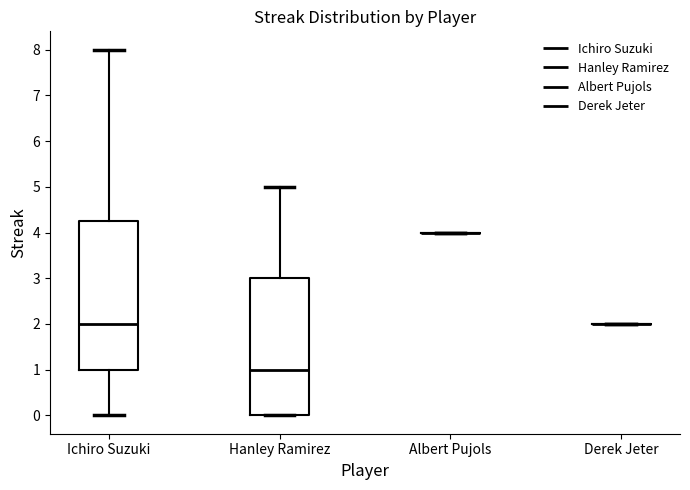

Reading left to right, read every box against the y-axis: the position of its median line, the range the box covers, and the ends of its whiskers. The values are not printed on the chart, so give them approximately, as read against the axis.

Ichiro Suzuki: median 2.0, box 1.0 to 4.3, whiskers 0.0 to 8.0
Hanley Ramirez: median 1.0, box 0.0 to 3.0, whiskers 0.0 to 5.0
Albert Pujols: box collapsed to a line at 4.0, whiskers 4.0 to 4.0
Derek Jeter: box collapsed to a line at 2.0, whiskers 2.0 to 2.0